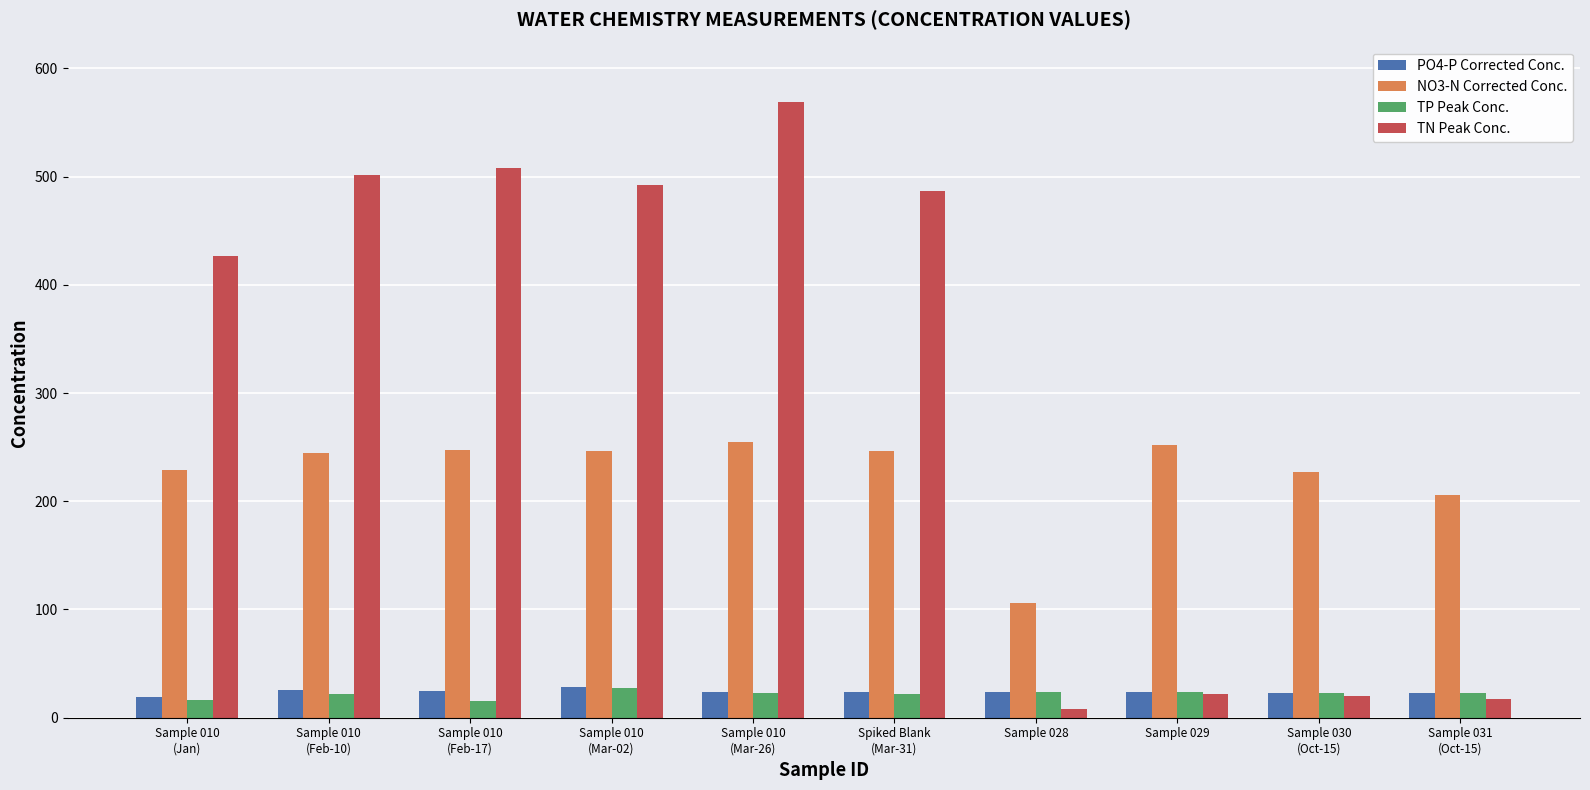

What is the lowest value of the PO4-P Corrected Conc. series?

19.0